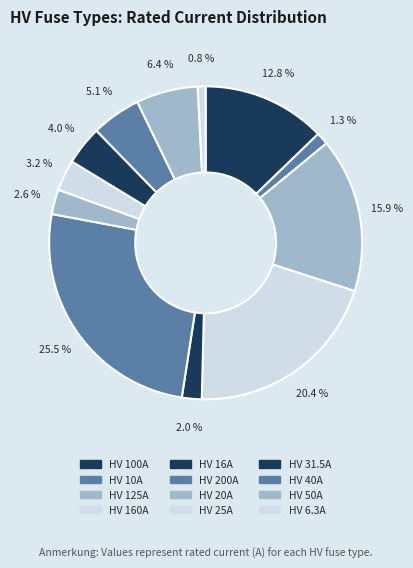

To the nearest percent, what is the combined percentage of HV 40A and HV 125A?

21%